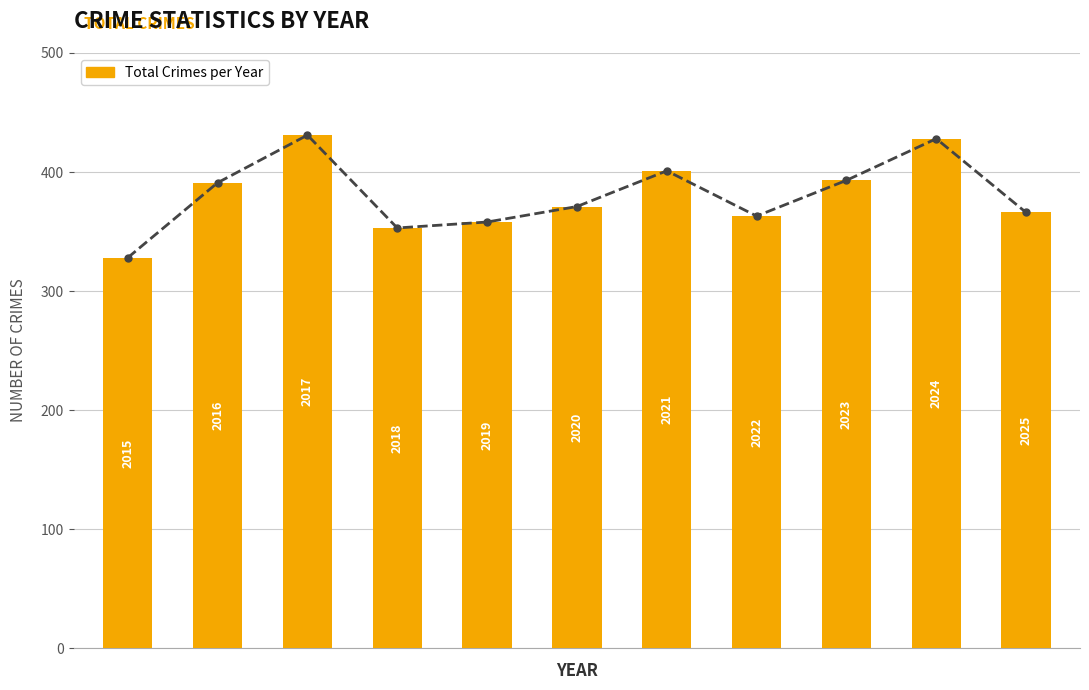

What is the value of the 2nd bar from the left?

391